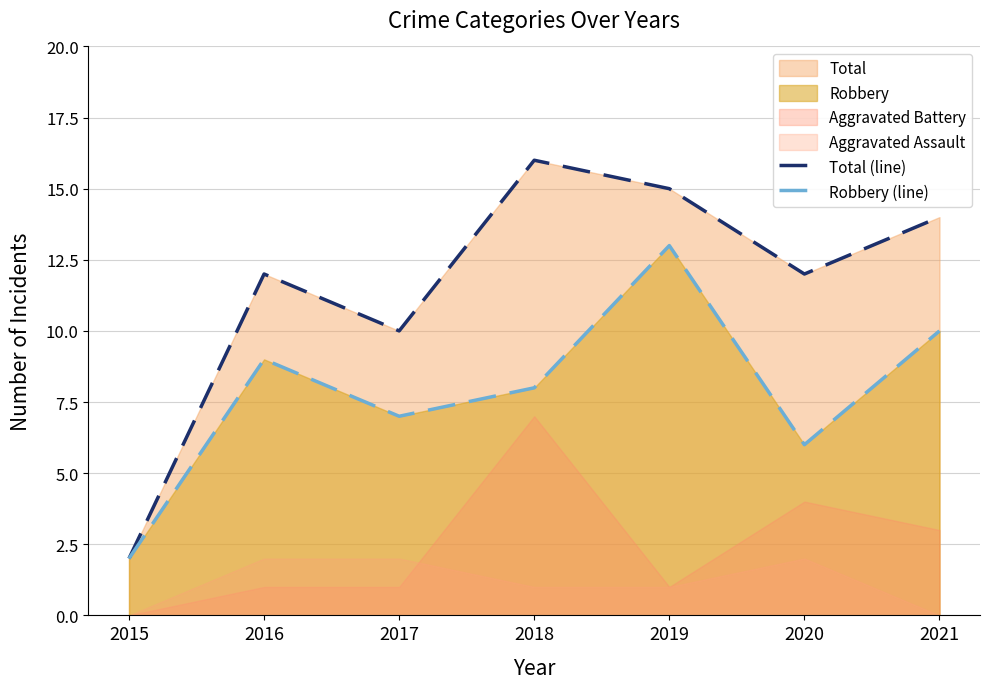

What is the average value of the Total (line) series?

12